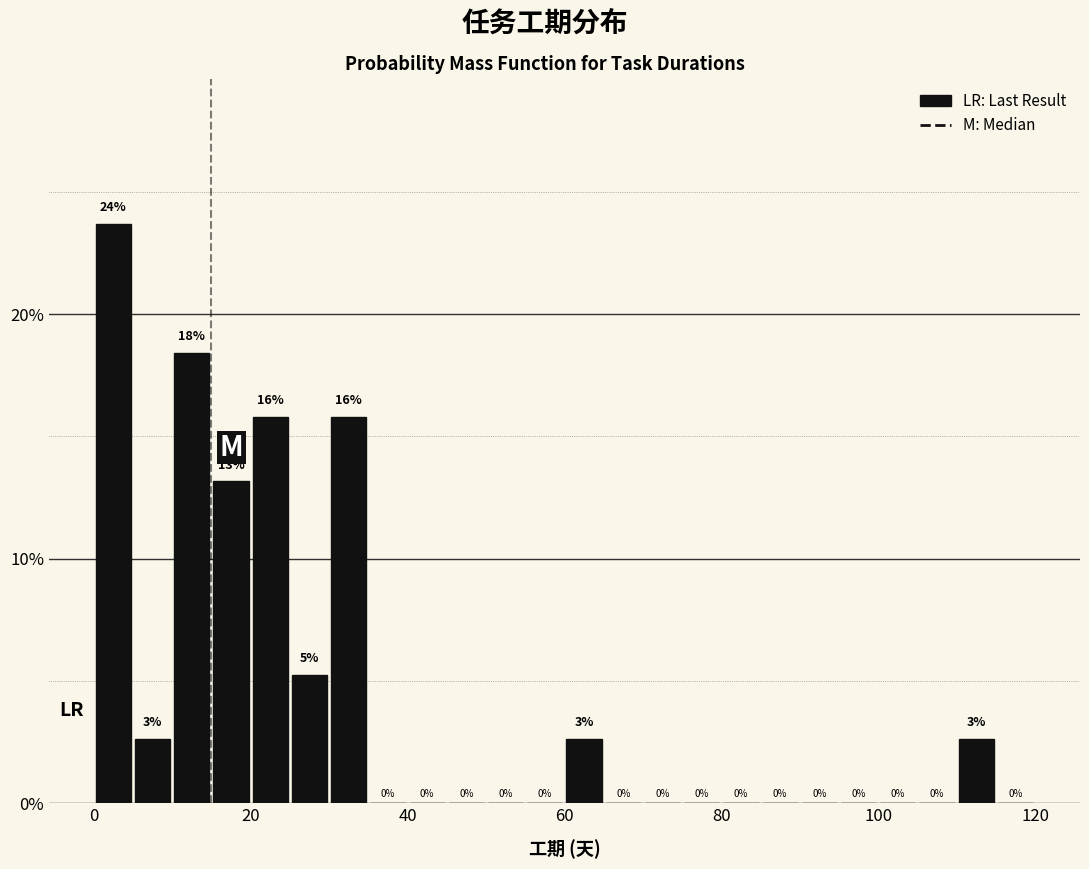

Around what value on the x-axis is the tallest bar? Give the approximate position of its centre, as read against the axis.

2